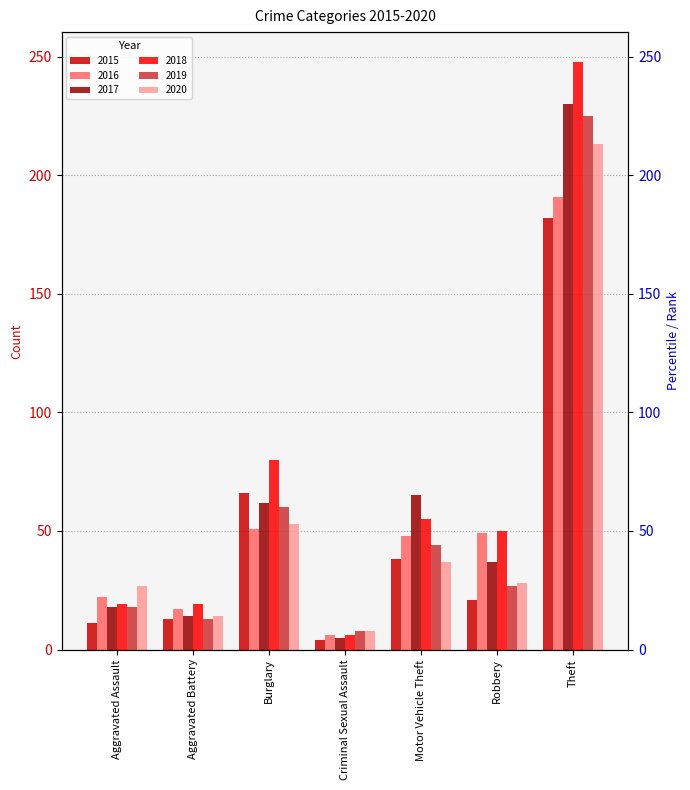

Read the 2015 value at Theft.

182